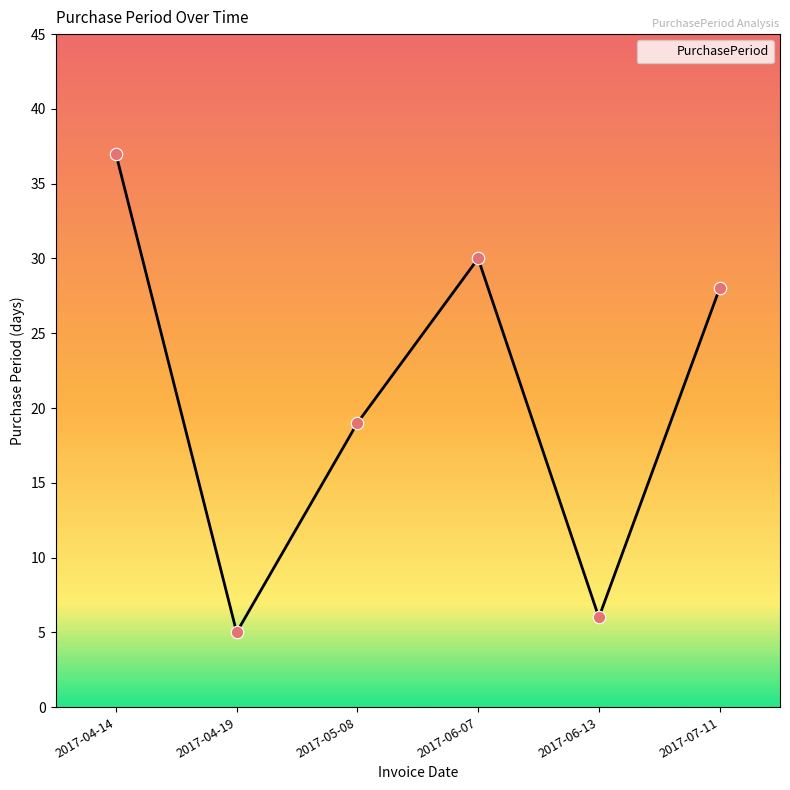

What is the change in value from 2017-04-19 to 2017-05-08?

+14